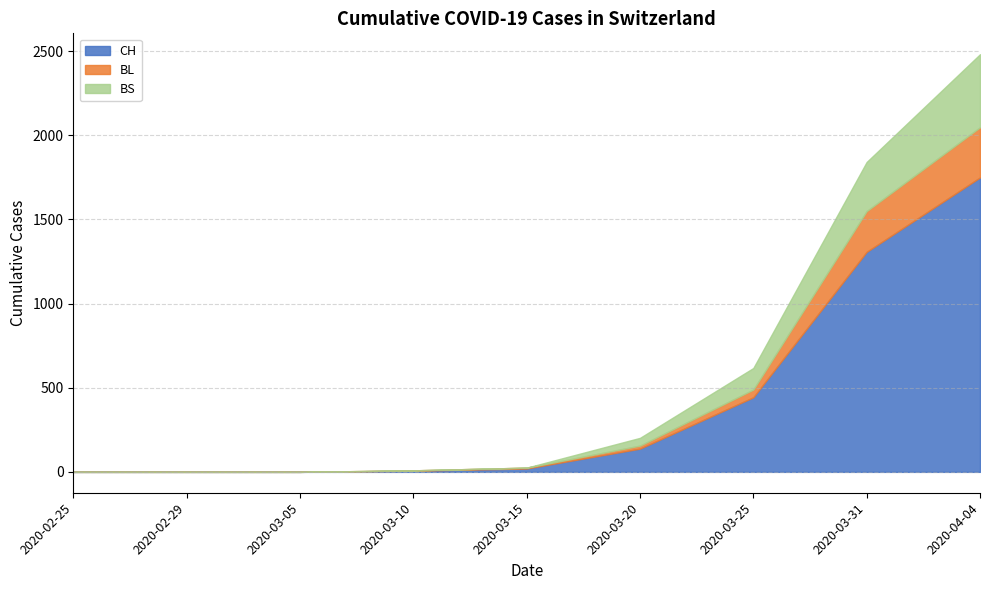

After their last crossing, which series has the higher values: BS or BL?

BS